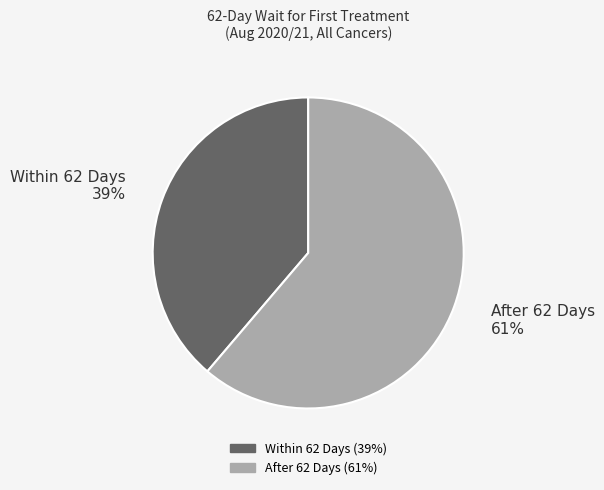

Count the number of slices in the pie.

2